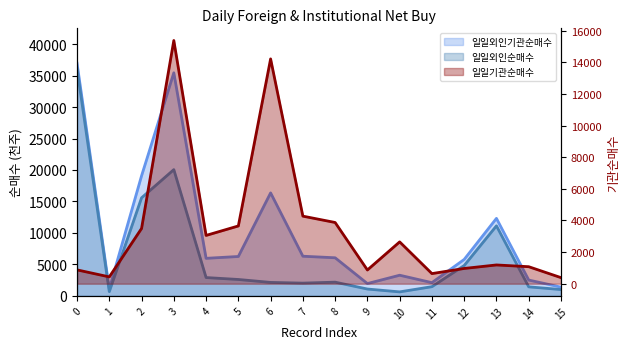

At which category does the chart reach its minimum across all series?

15